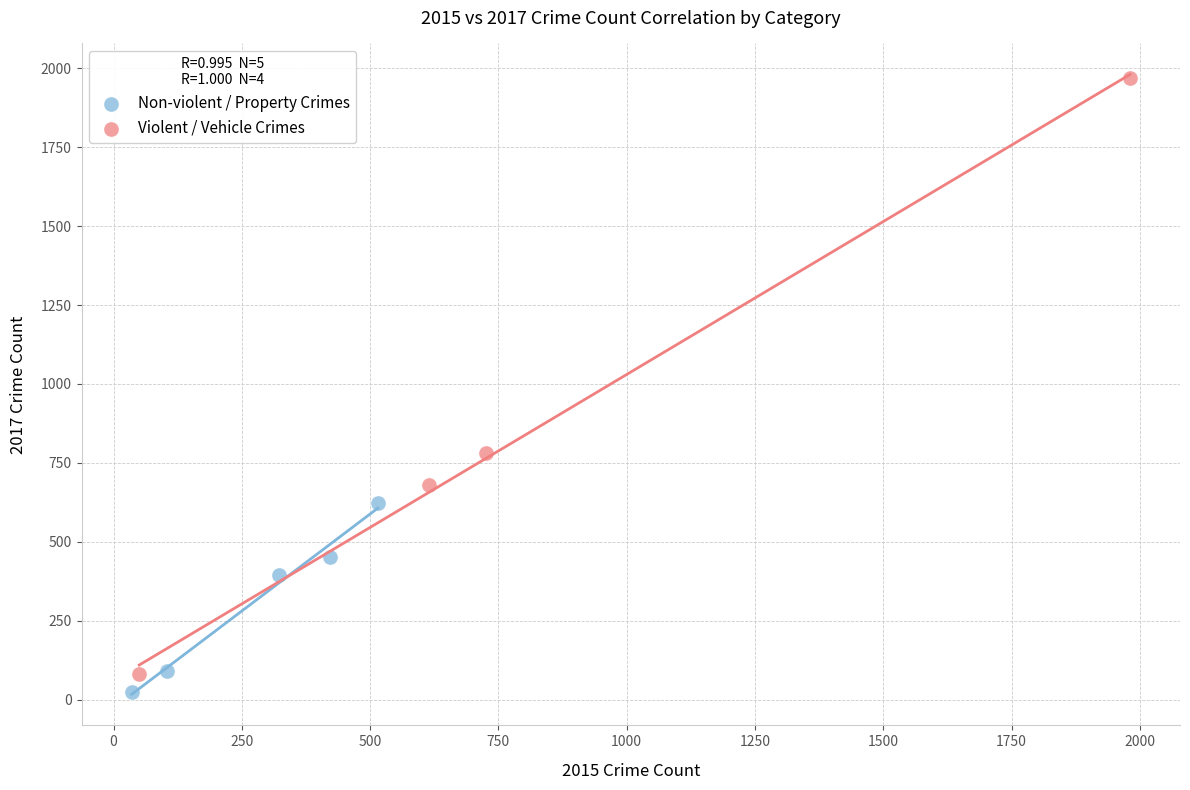

Which series contains the highest Y value?

Violent / Vehicle Crimes